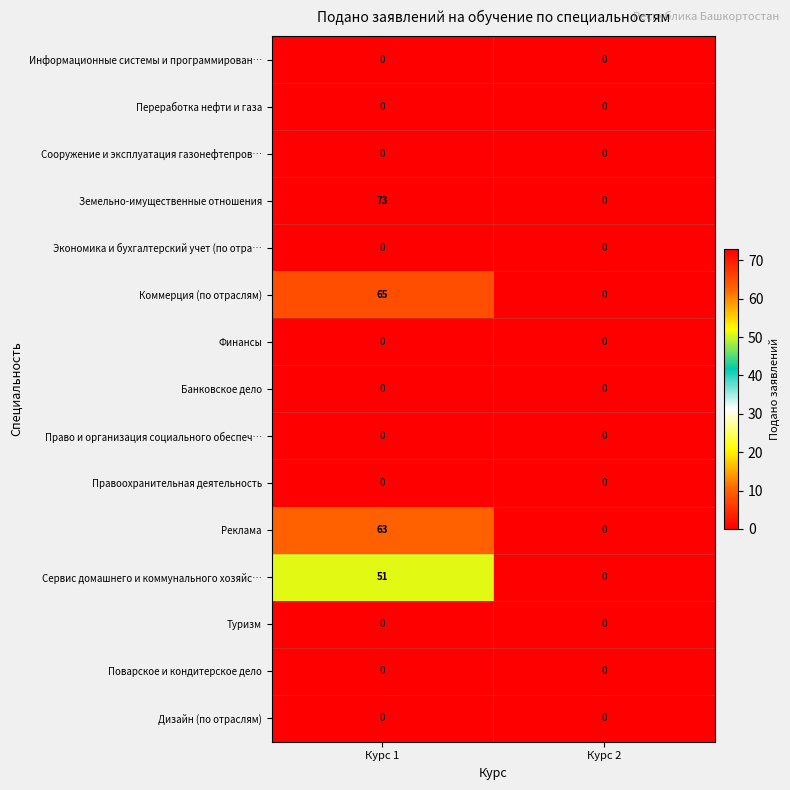

Which label corresponds to the largest value in the chart?

Курс 1